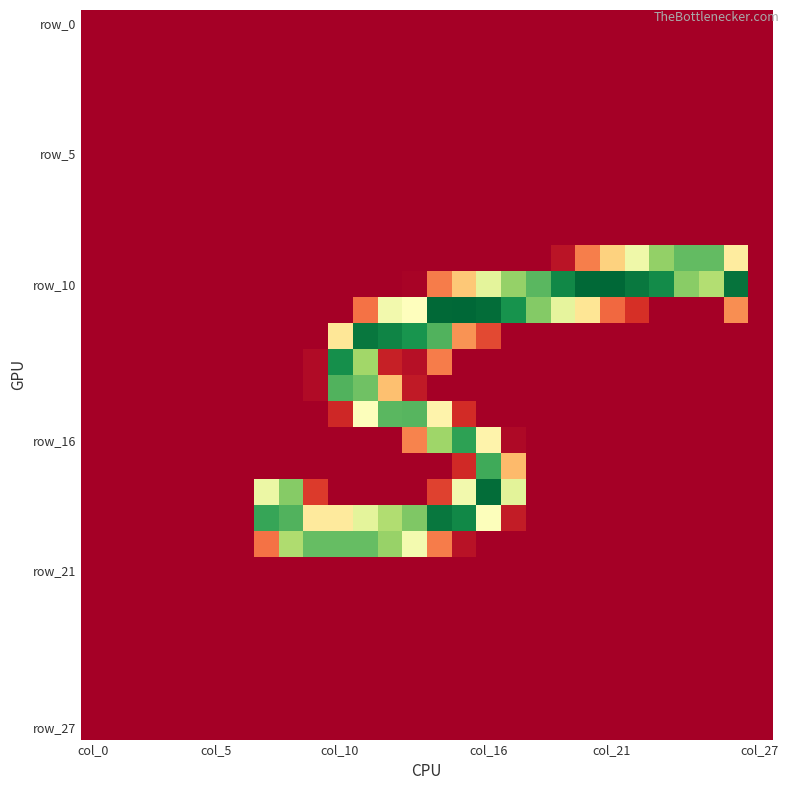

Which label corresponds to the smallest value in the chart?

col_0